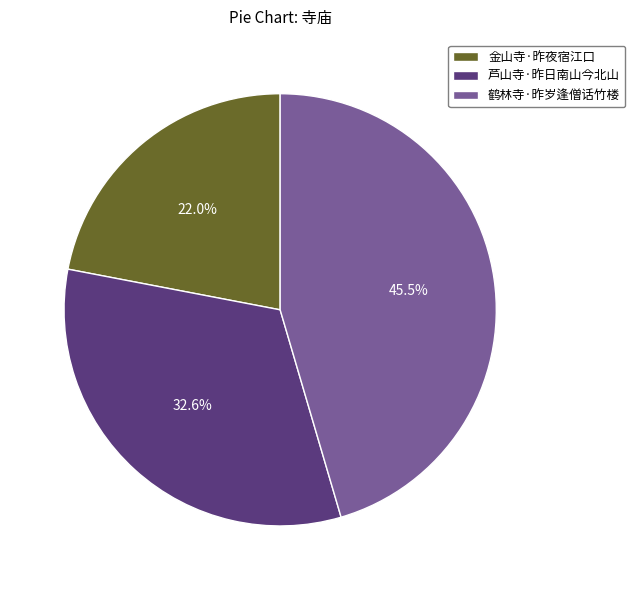

To the nearest percent, what is the average slice percentage?

33%